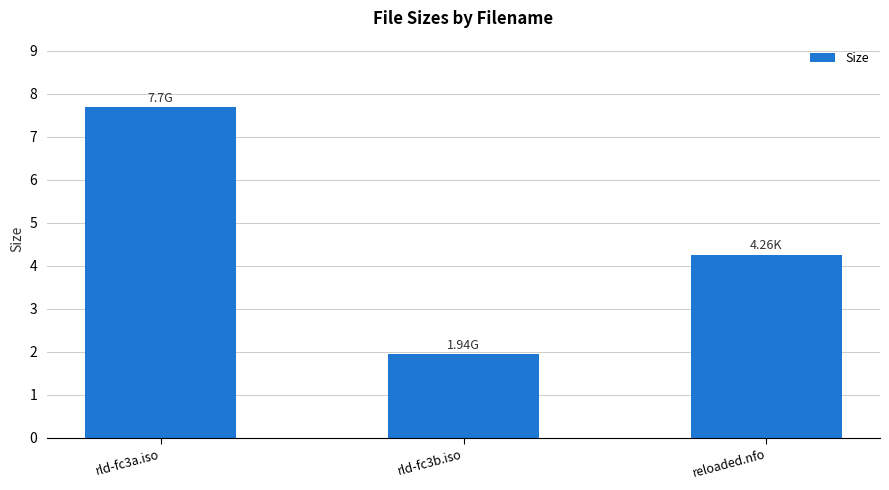

Reading left to right, what are all the values shown in this chart?

rld-fc3a.iso=7.7	rld-fc3b.iso=1.9	reloaded.nfo=4.3